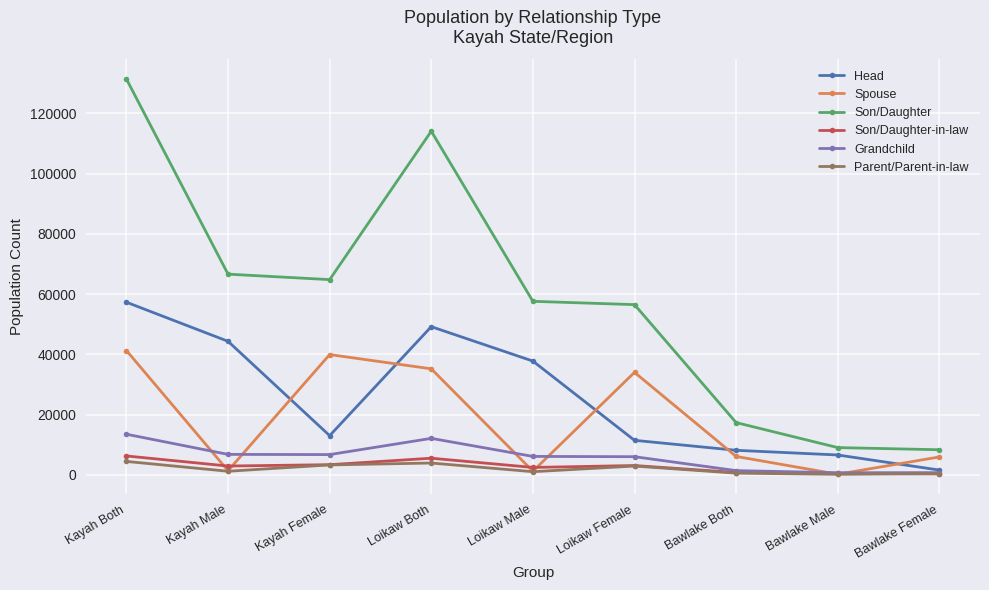

What is the spread (max minus min) of values at Bawlake Female?

8018